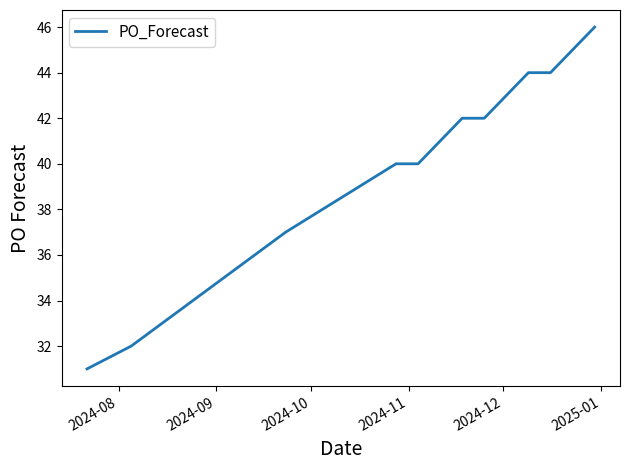

Reading left to right, list all the values displayed in this chart.

31	32	37	40	40	41	42	42	43	44	44	45	46